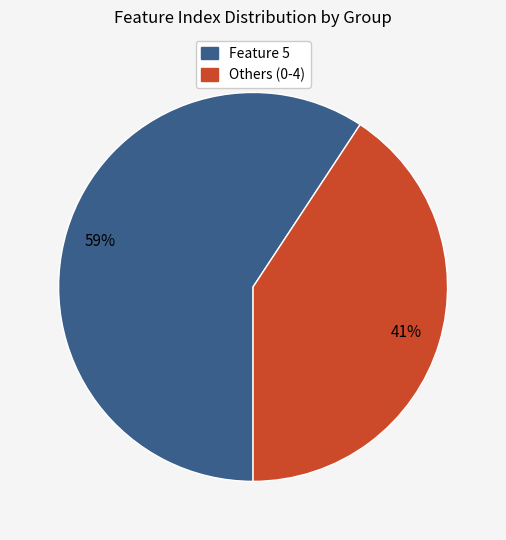

To the nearest percent, what is the average slice percentage?

50%